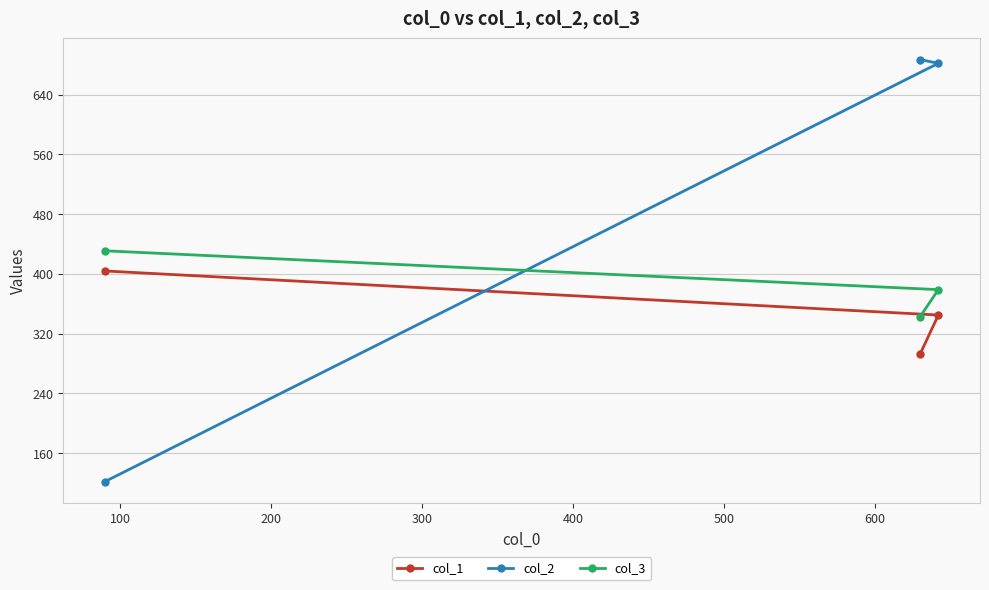

What is the value of the col_2 point at the 3rd from the left?

682